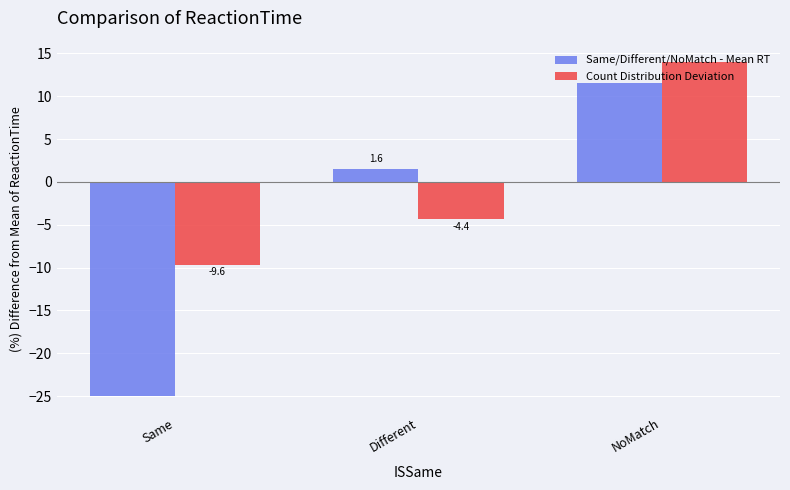

What are all the series names shown in the legend?

Same/Different/NoMatch - Mean RT, Count Distribution Deviation